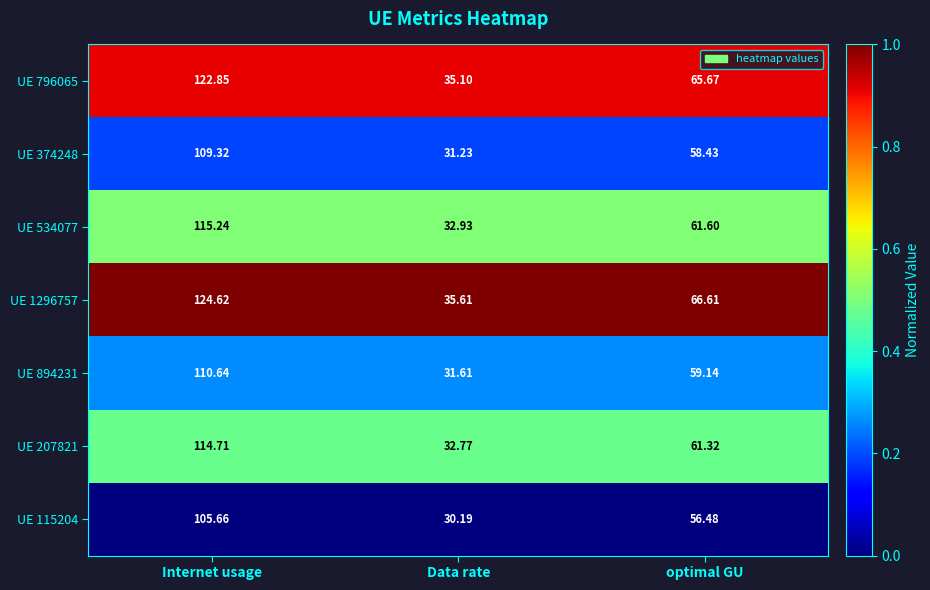

Which category has the highest value in the UE 796065 series?

Internet usage